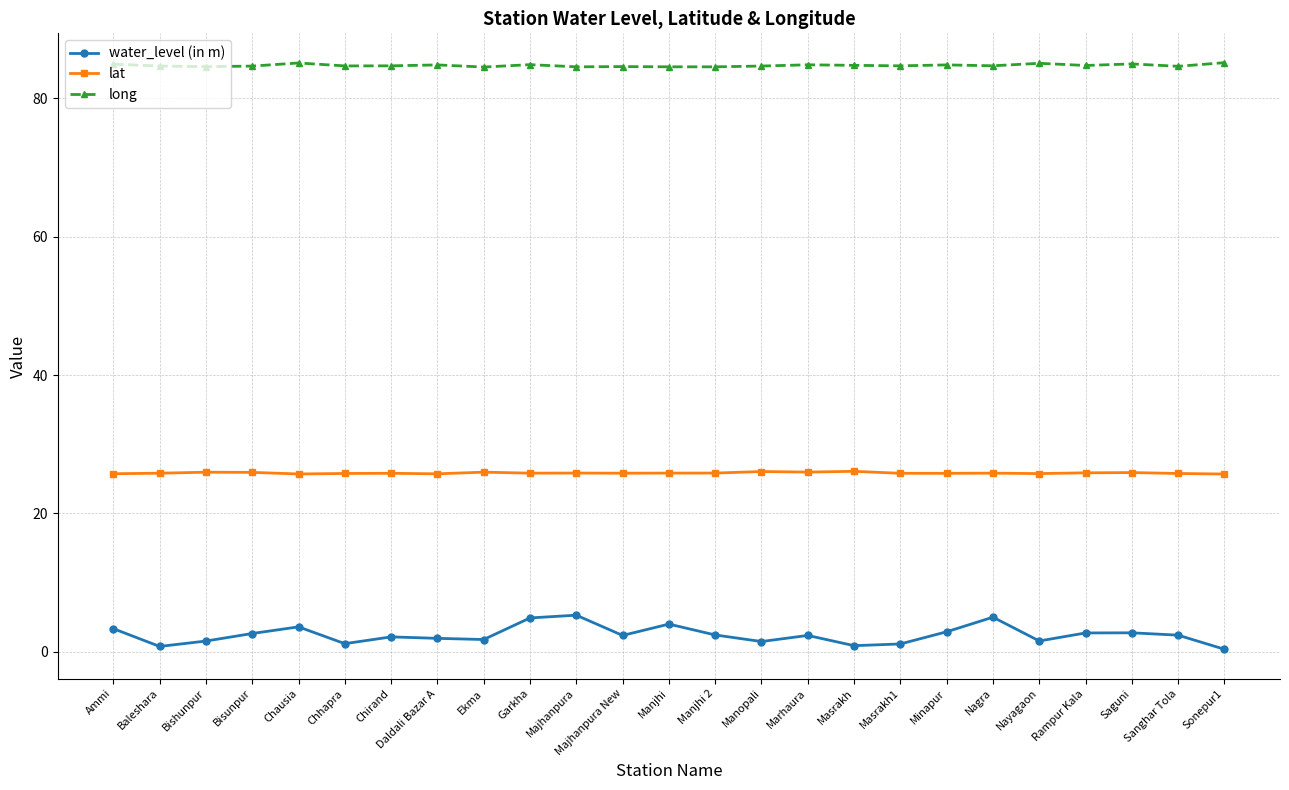

Does the chart display data point markers on the line(s)?

Yes